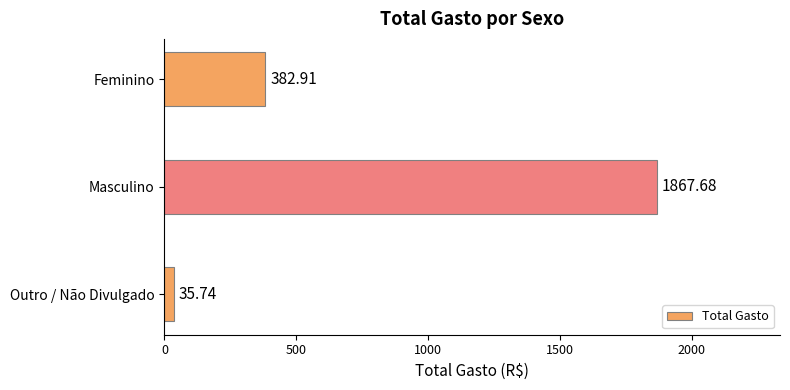

What is the label of the 3rd bar from the top?

Outro / Não Divulgado